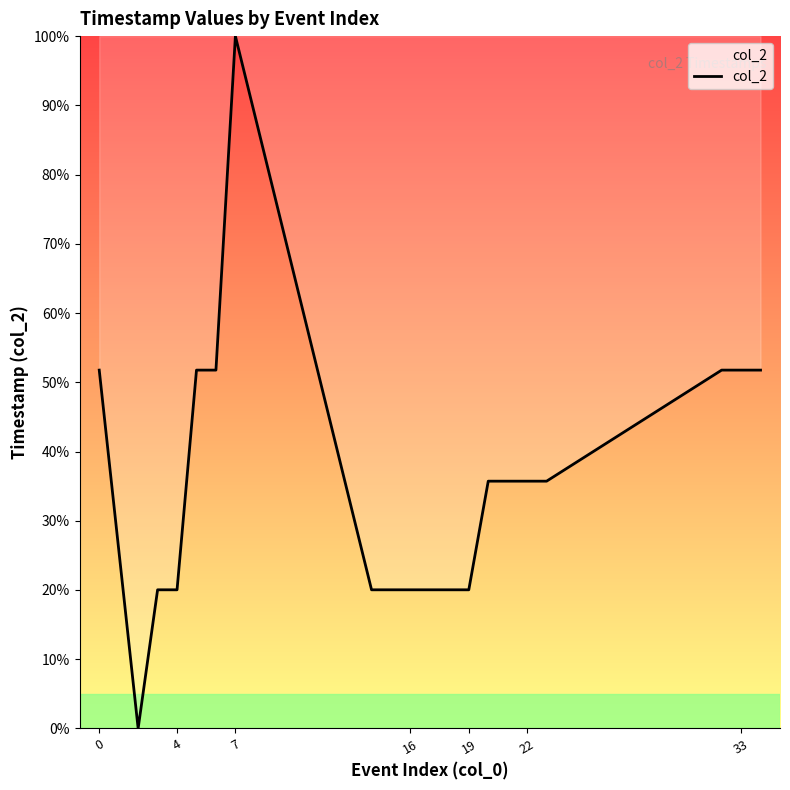

What is the difference between the maximum and minimum values?

100.0